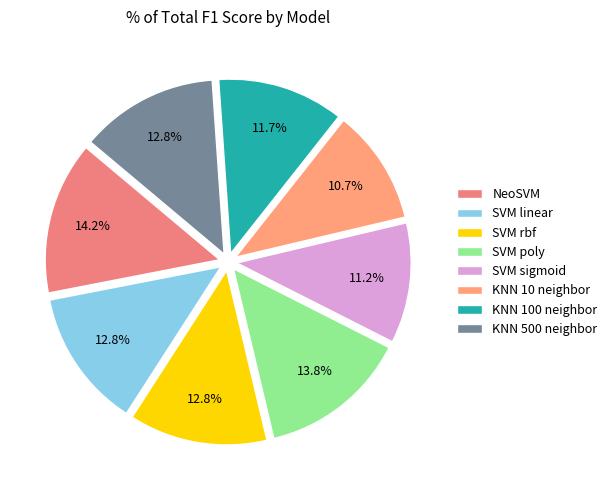

How many slices are in this pie chart?

8